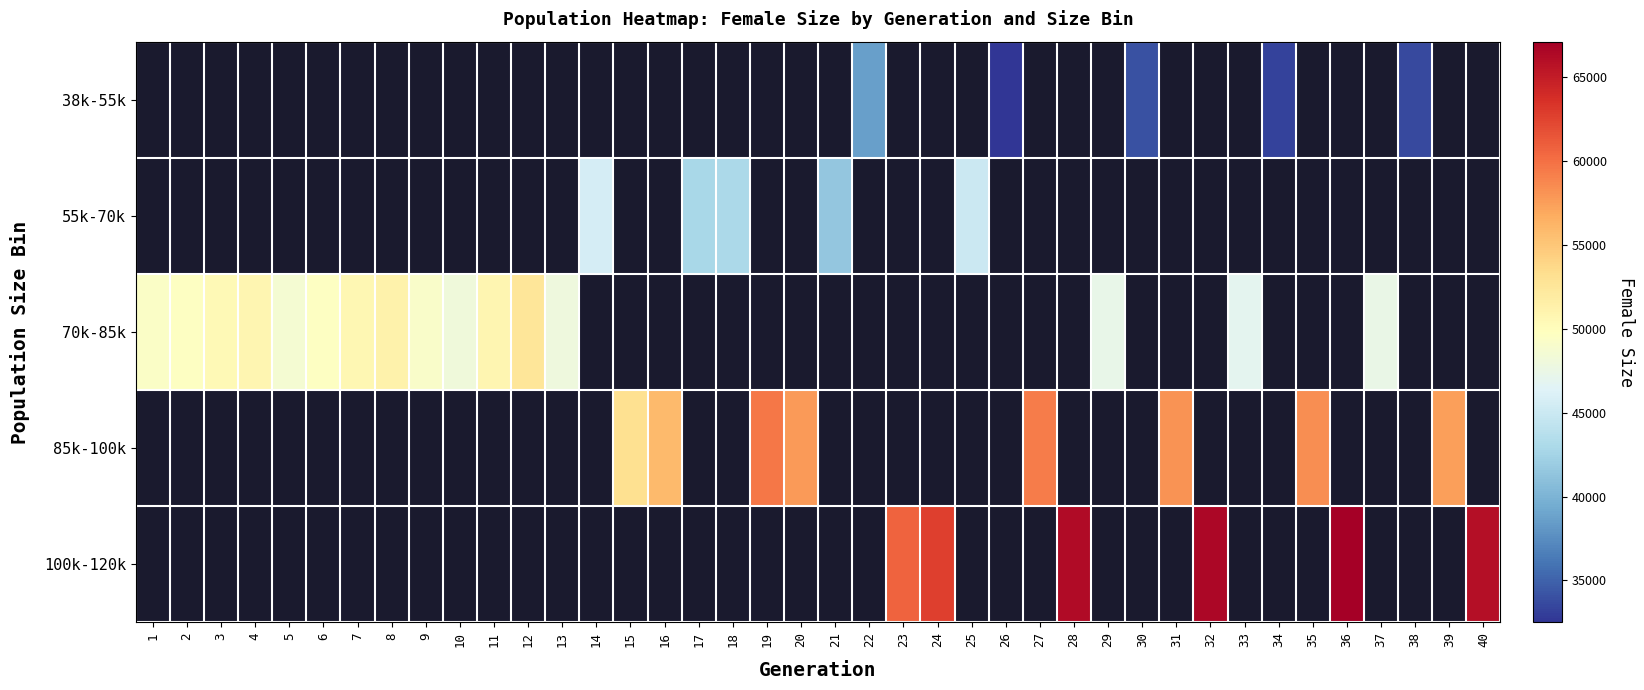

True or false: 70k-85k has a value of 46849.0 at 33.

True